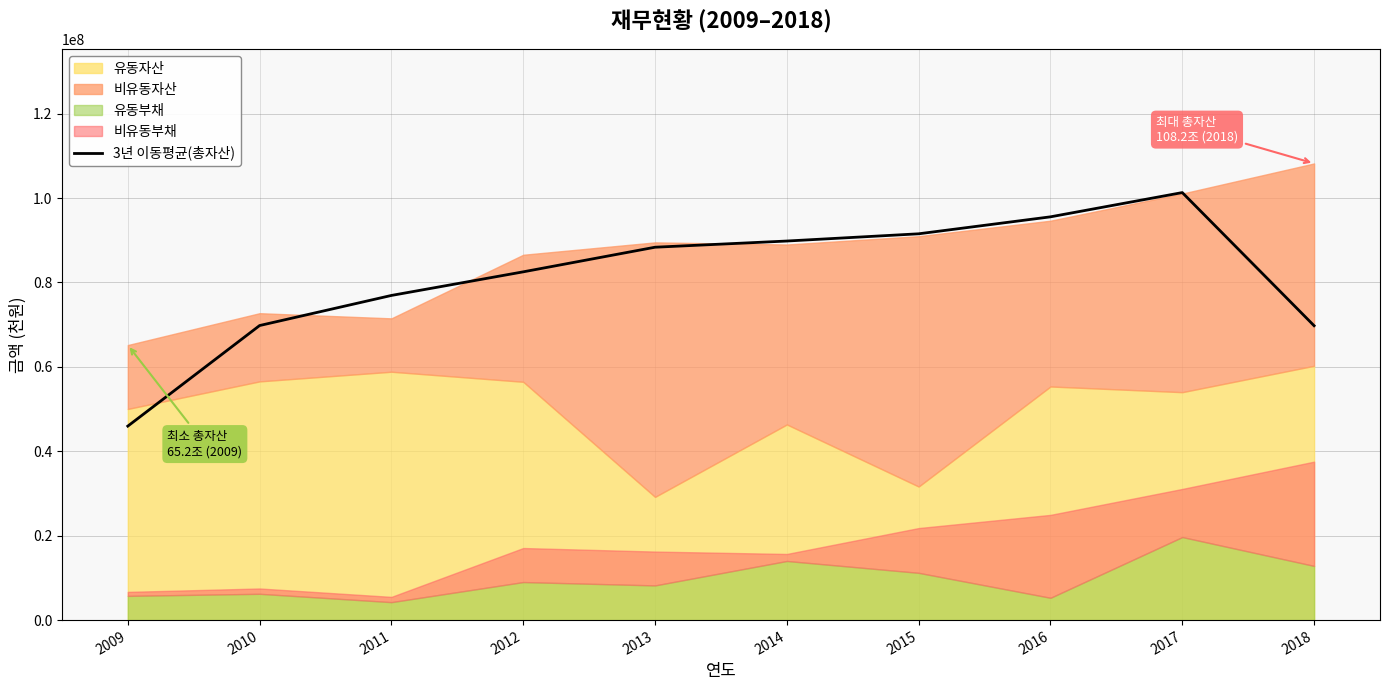

What is the ratio of the value at 2016 to the value at 2011?

1.2